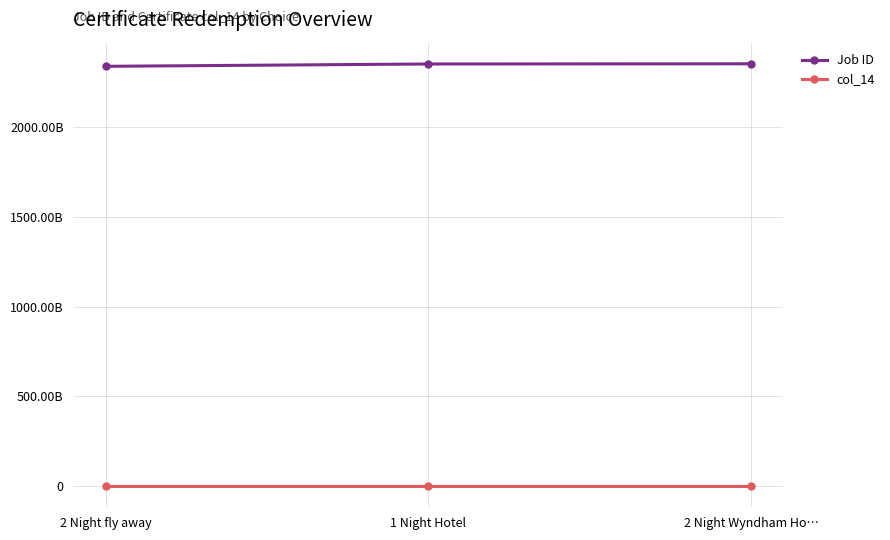

What is the minimum value shown in the chart?

630424